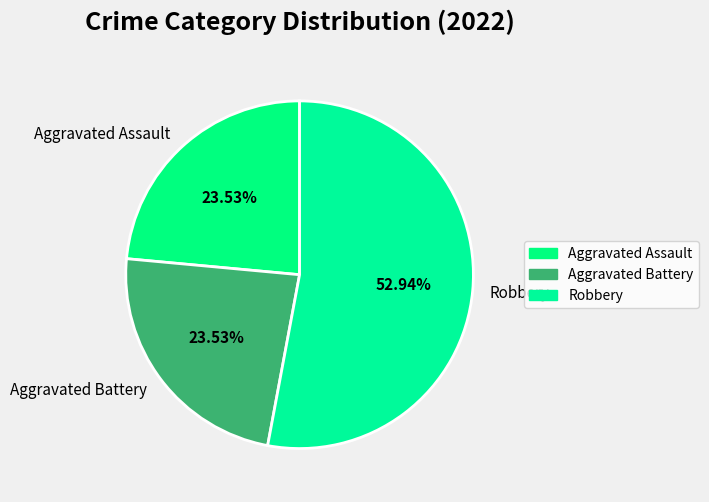

The Robbery slice represents 53% of the pie. True or false?

True